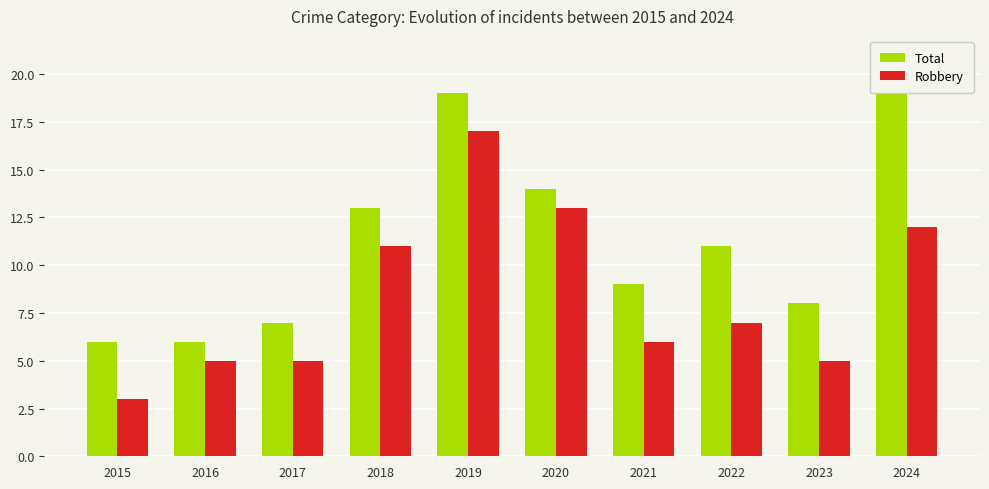

Rank the series by their maximum value, from highest to lowest.

Total, Robbery